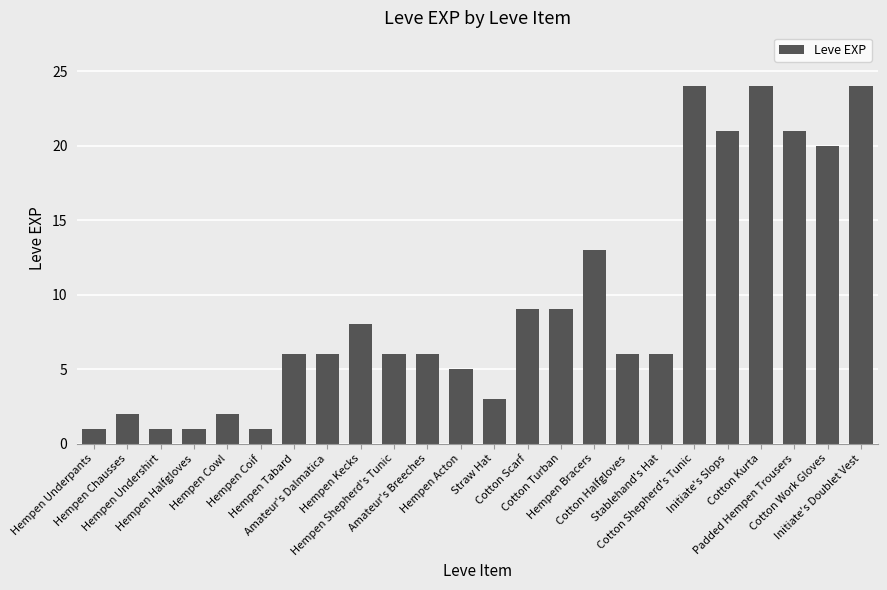

What is the maximum value shown in the chart?

24